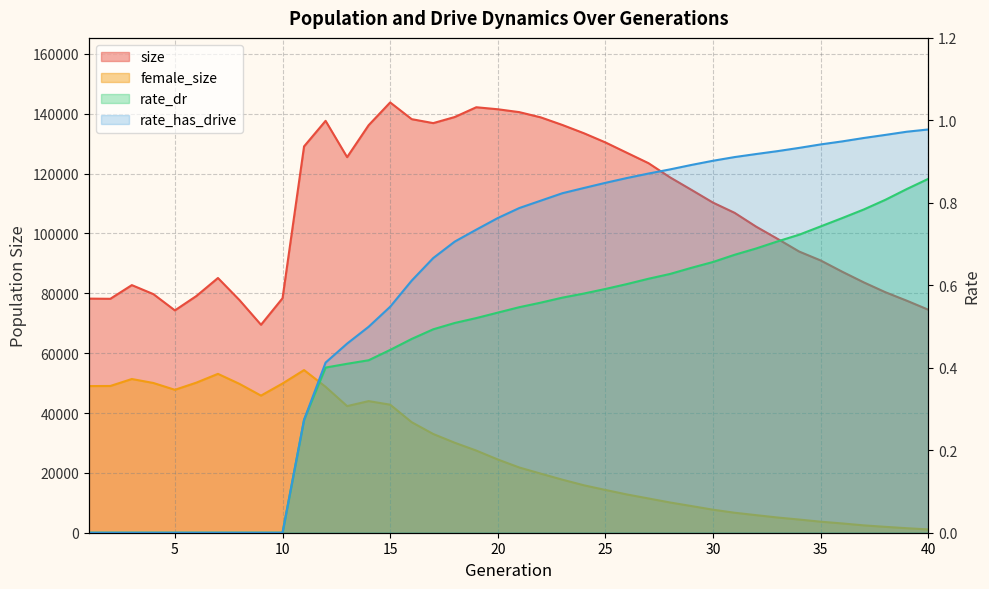

Between 30 and 23, which is larger?

23